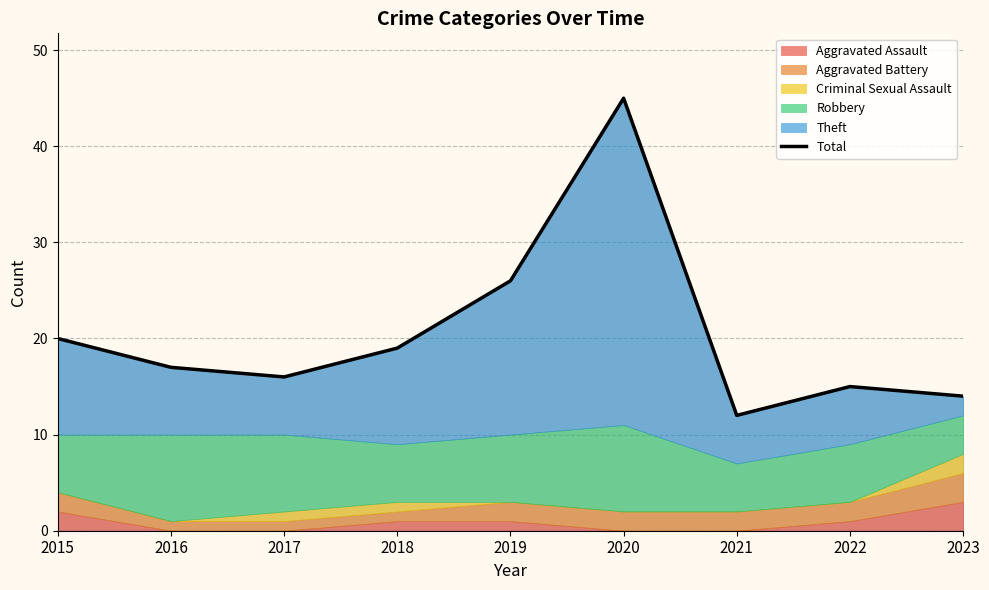

Reading left to right, what are all the values shown in this chart?

20	17	16	19	26	45	12	15	14